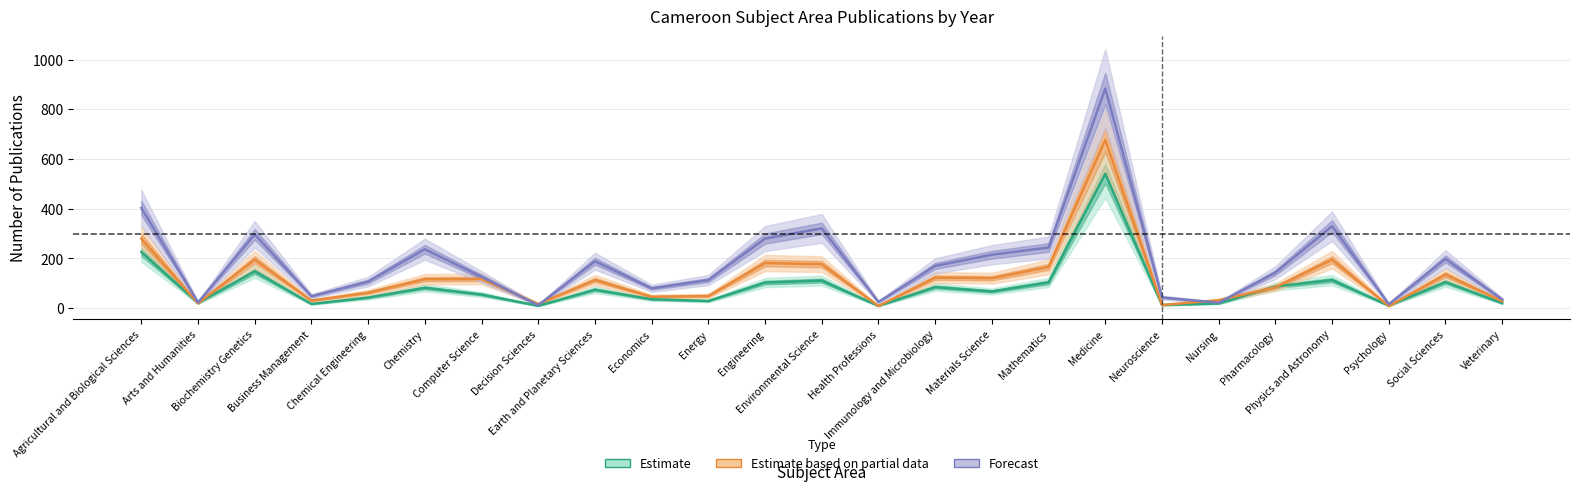

What is the maximum value shown in the chart?

883.0